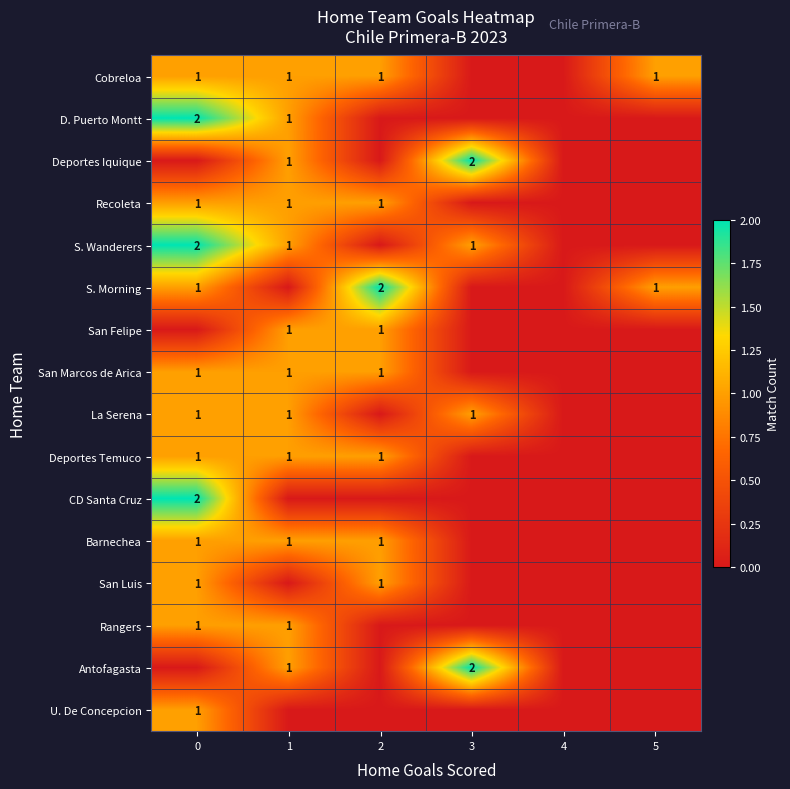

Is it true that S. Wanderers equals 3 at 0?

False